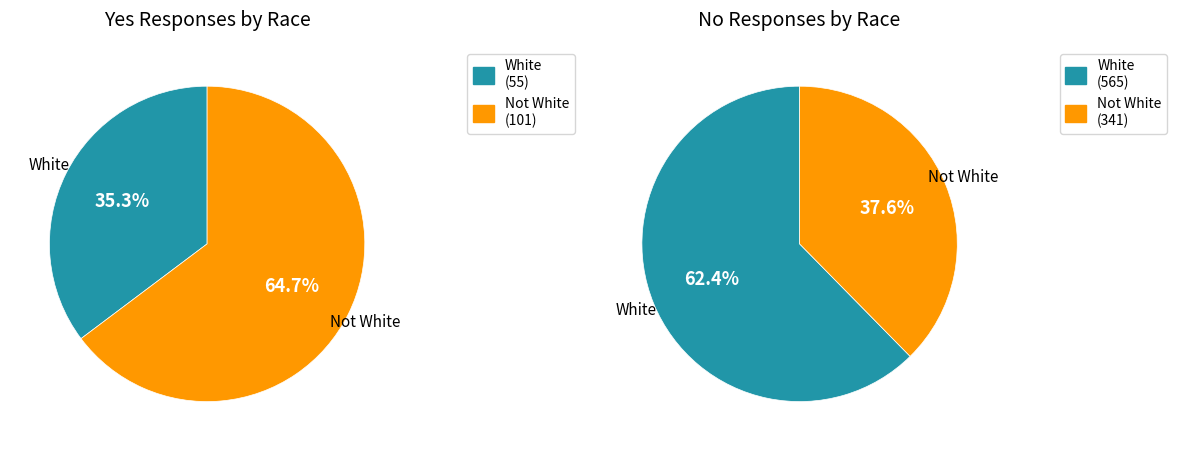

Which slice is the largest?

White